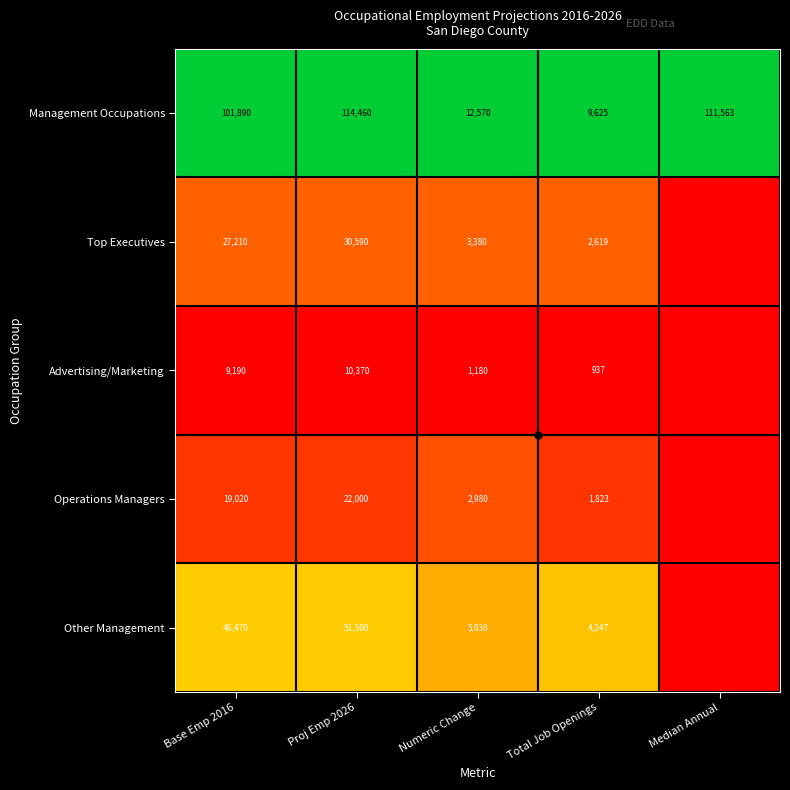

What is the average value of the Management Occupations series?

70022